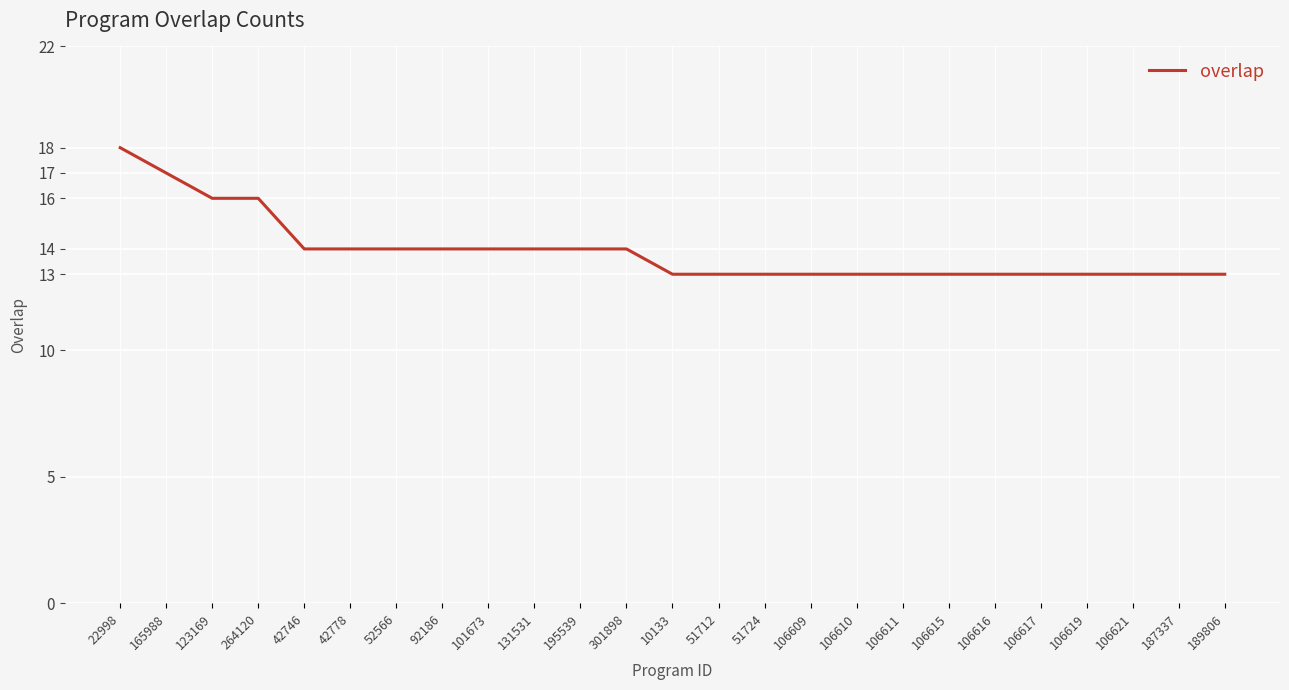

Does the chart display data point markers on the line(s)?

No